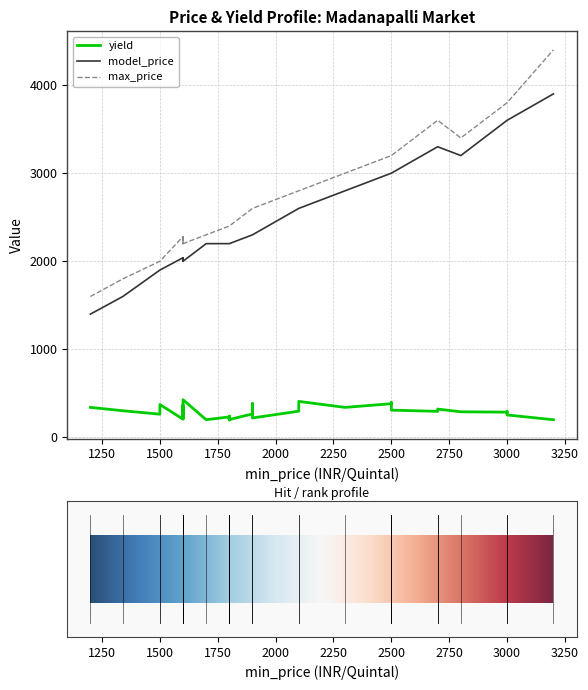

Which series changed the most between 0 and 35?

model_price